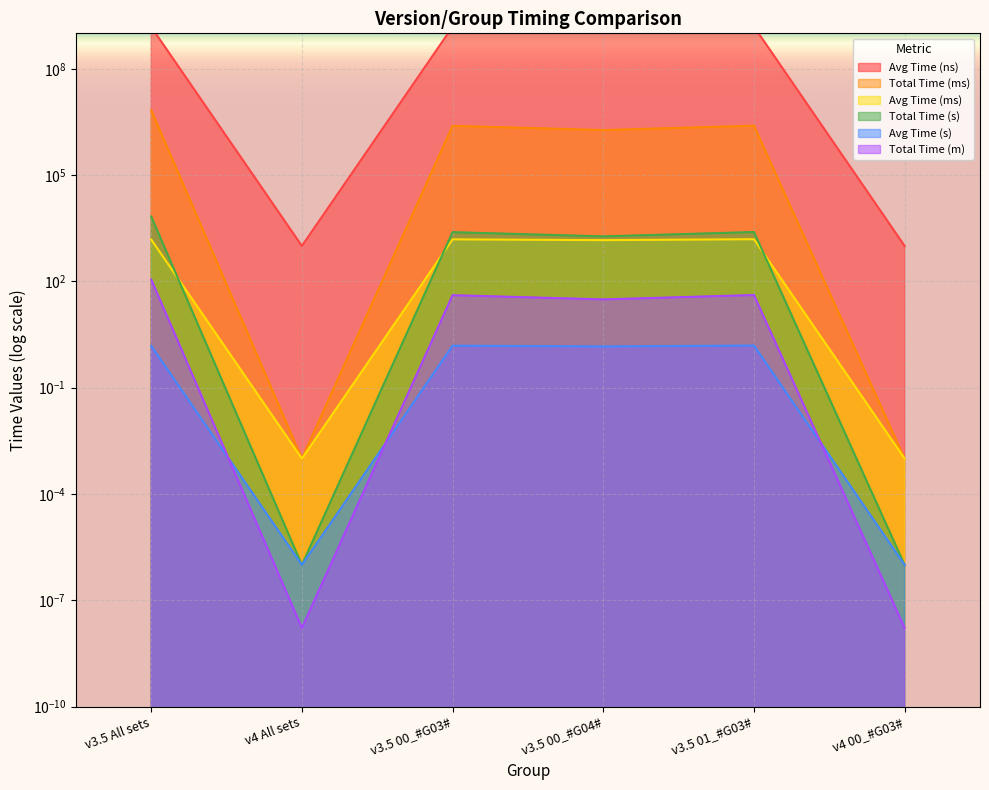

What is the label of the 5th point from the left?

v3.5 01_#G03#